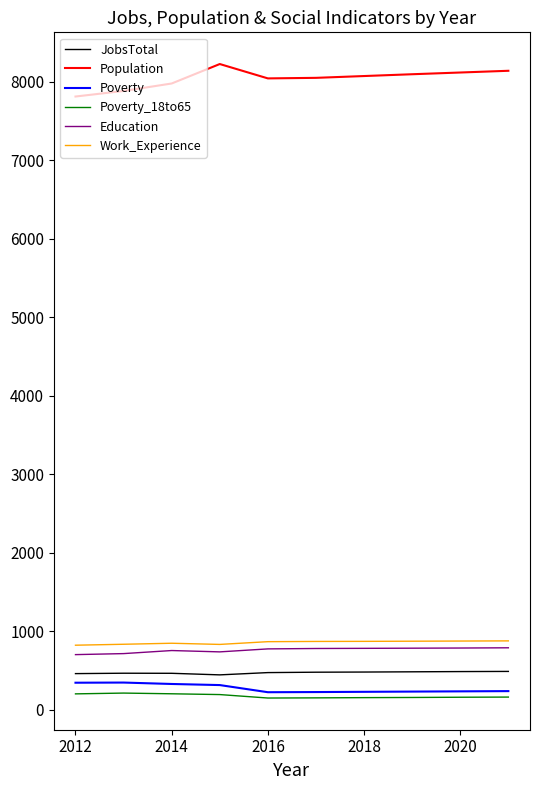

Which series has the largest total across all categories?

Population